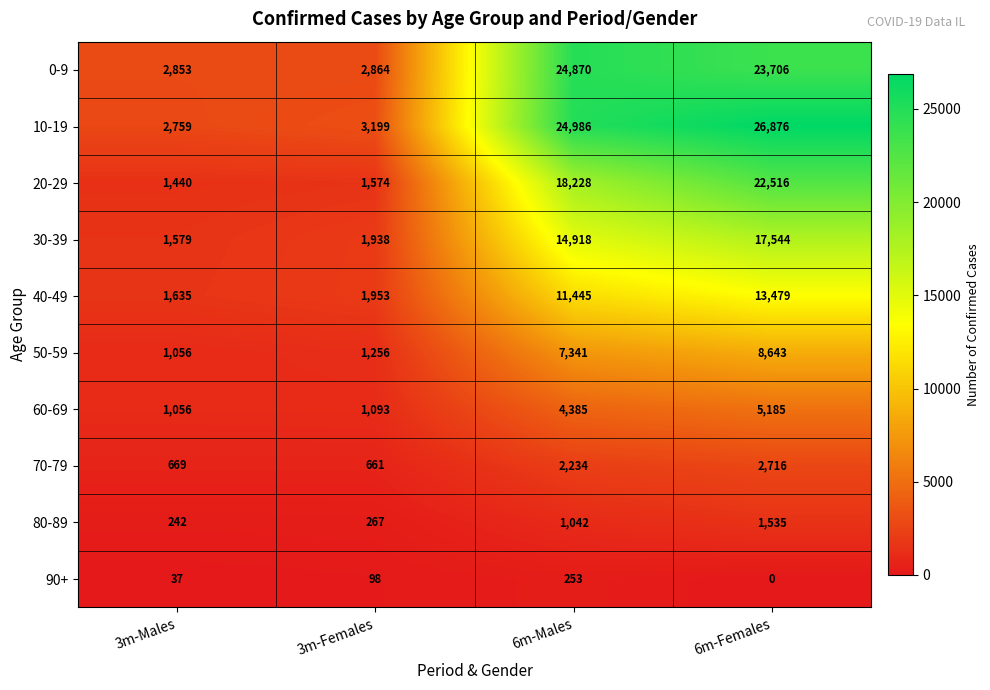

Which series has the largest total across all categories?

10-19